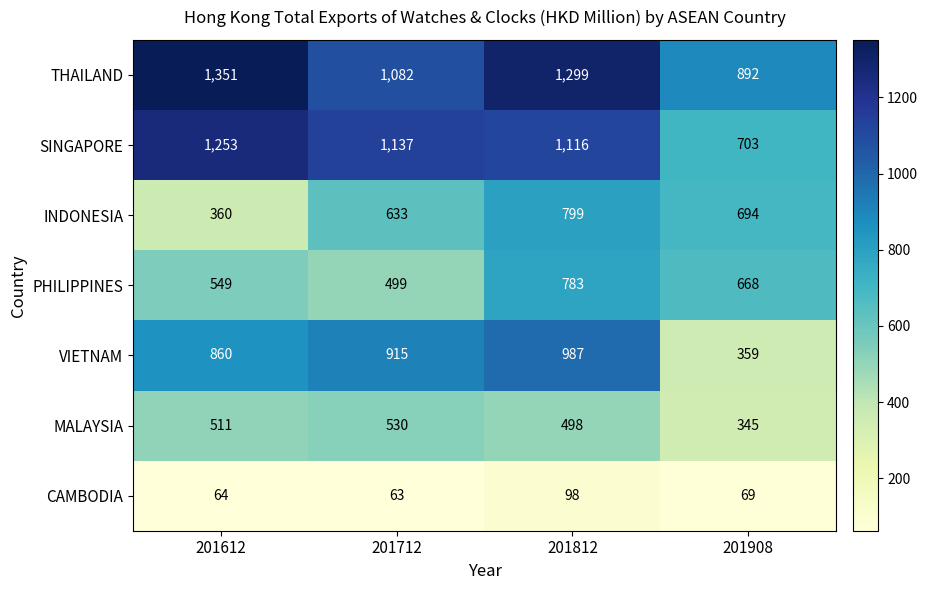

Reading left to right, extract all data points from this chart.

THAILAND: 1351	1082	1299	892
SINGAPORE: 1253	1137	1116	703
INDONESIA: 360	633	799	694
PHILIPPINES: 549	499	783	668
VIETNAM: 860	915	987	359
MALAYSIA: 511	530	498	345
CAMBODIA: 64	63	98	69